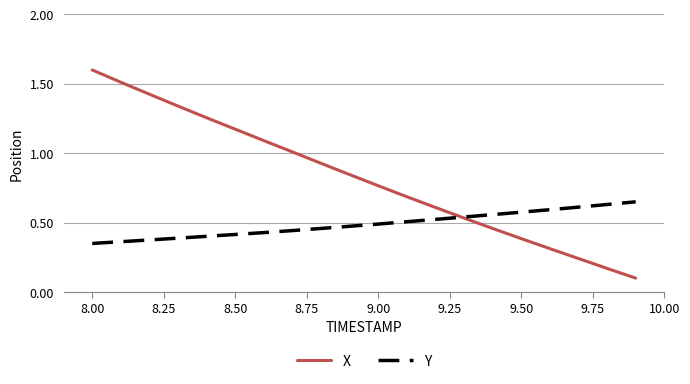

What are all the series names shown in the legend?

X, Y